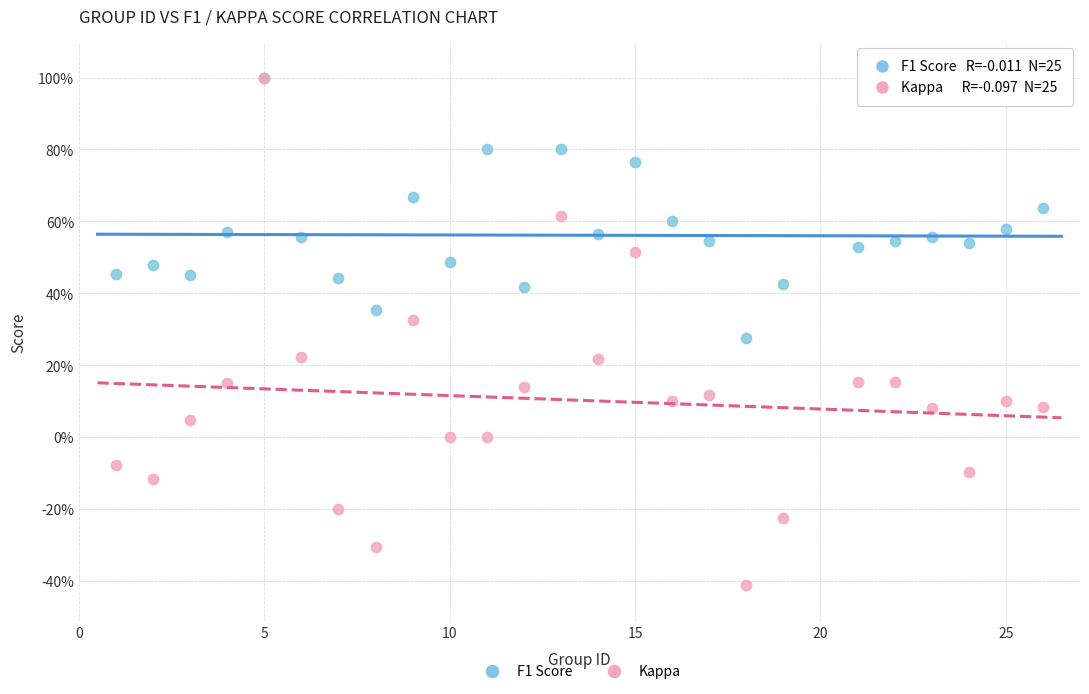

What are all the series names shown in the legend?

F1 Score, Kappa